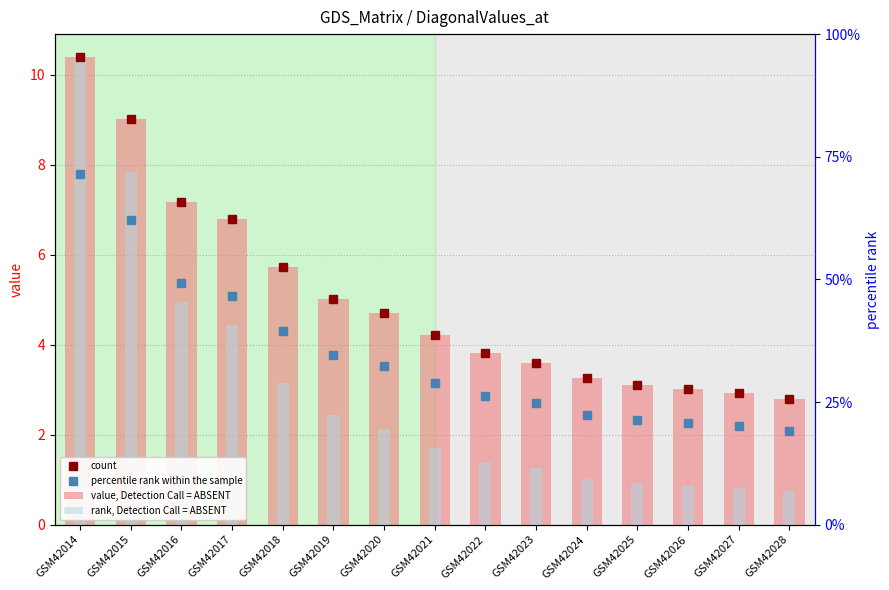

Reading right to left, what are all the values shown in this chart?

count: 2.8	2.9	3.0	3.1	3.3	3.6	3.8	4.2	4.7	5.0	5.7	6.8	7.2	9.0	10.4
percentile rank within the sample: 2.1	2.2	2.3	2.3	2.4	2.7	2.9	3.2	3.5	3.8	4.3	5.1	5.4	6.8	7.8
value, Detection Call = ABSENT: 2.8	2.9	3.0	3.1	3.3	3.6	3.8	4.2	4.7	5.0	5.7	6.8	7.2	9.0	10.4
rank, Detection Call = ABSENT: 0.7	0.8	0.9	0.9	1.0	1.3	1.4	1.7	2.1	2.4	3.2	4.4	5.0	7.8	10.4